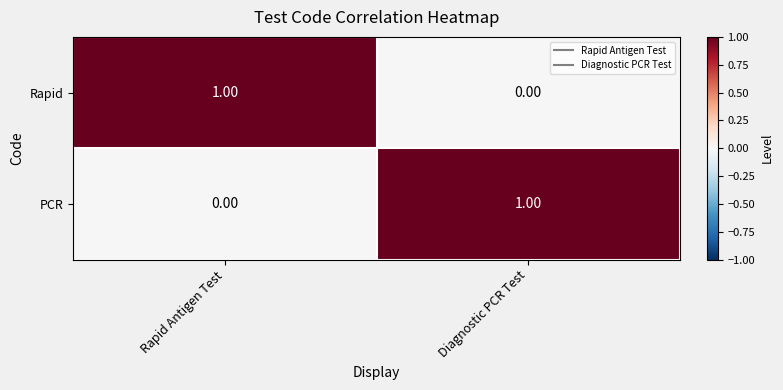

At which label does Rapid reach its minimum?

Diagnostic PCR Test